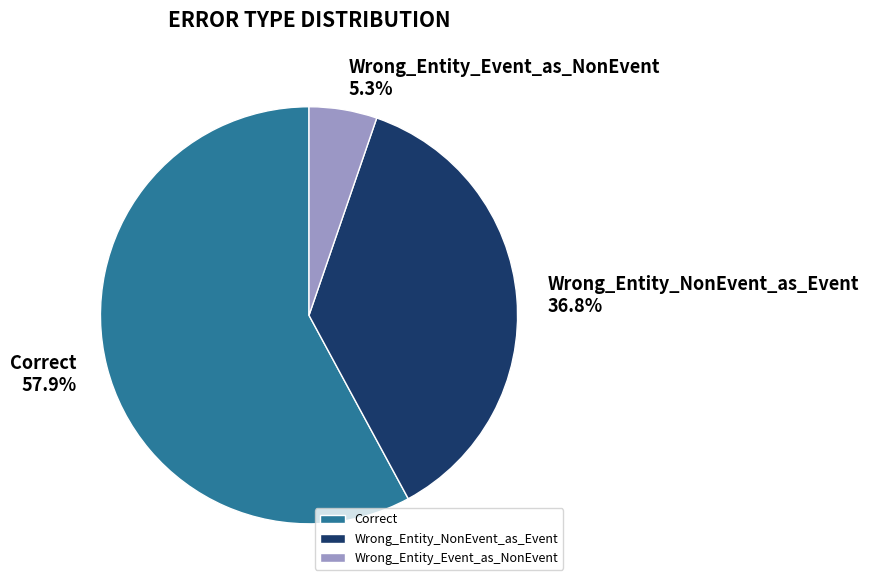

Approximately how many times larger is the value at Wrong_Entity_NonEvent_as_Event 36.8% compared to Correct 57.9%?

0.6